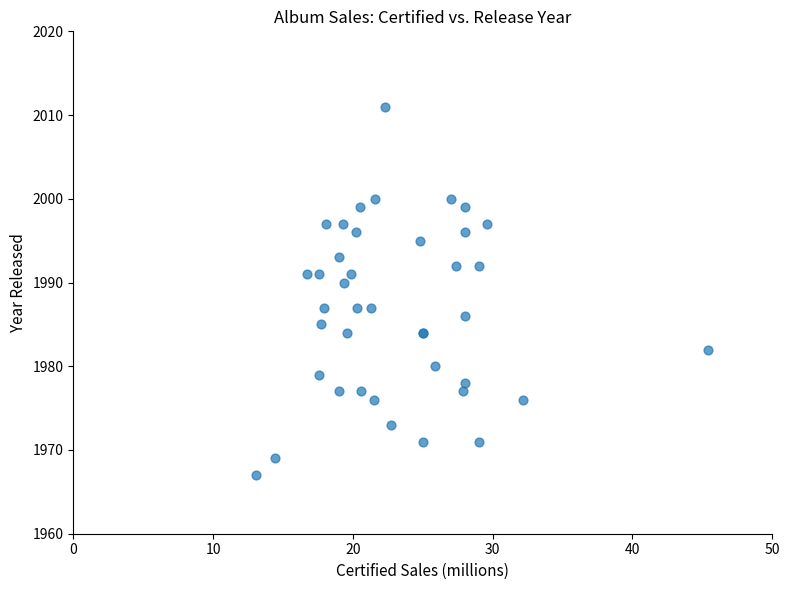

What Y value in the scatter plot is closest to 1989?

1990